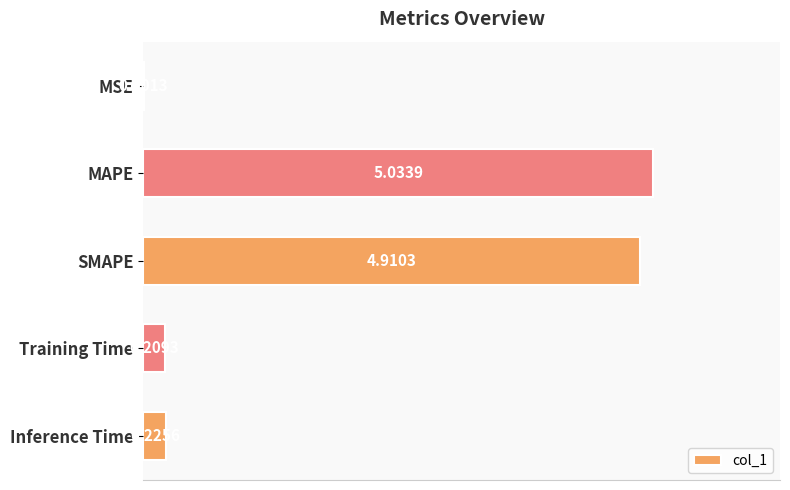

What is the sum of the values at Inference Time and SMAPE?

5.1